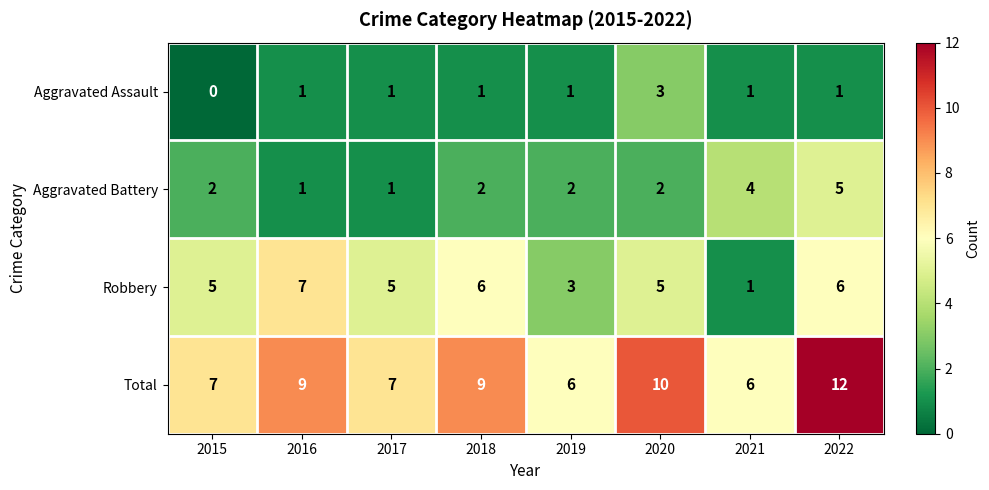

True or false: Robbery has a value of 6 at 2018.

True